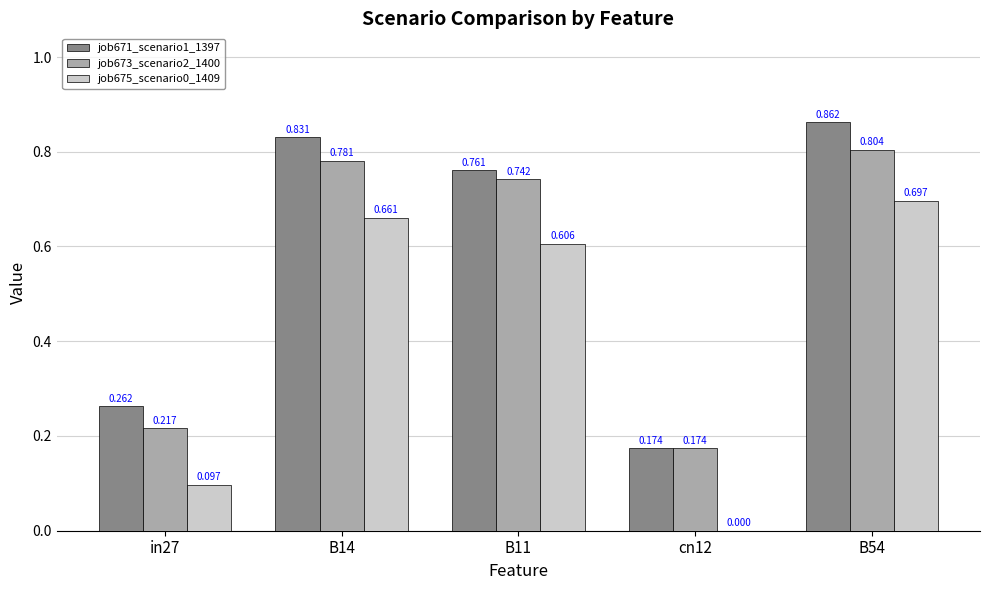

Is the value of job673_scenario2_1400 at in27 greater than the value of job671_scenario1_1397 at B54?

No